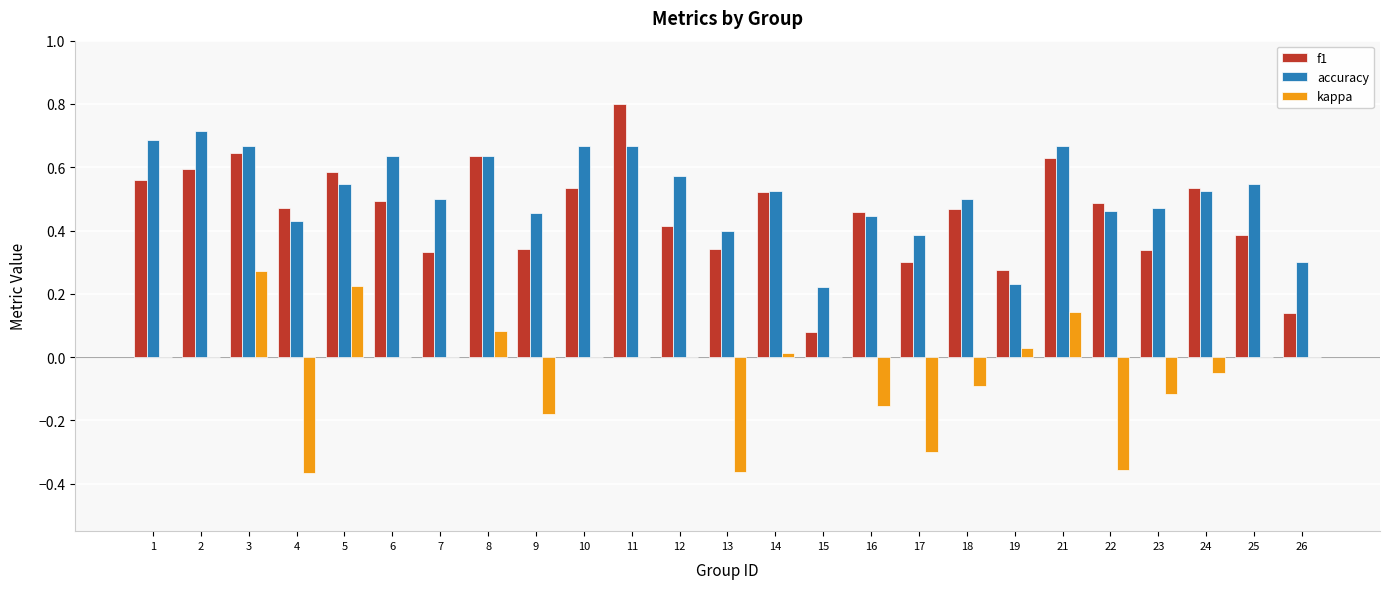

Which series has the largest range (max minus min)?

f1